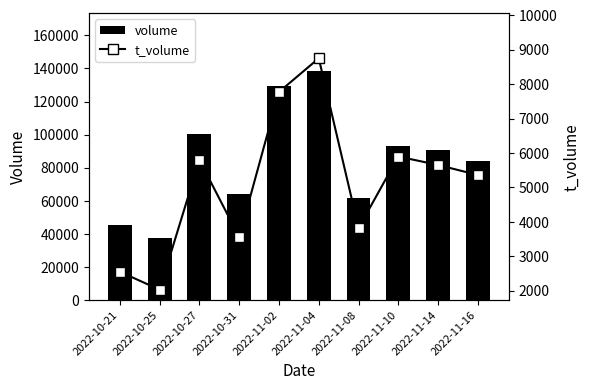

What is the sum of the volume values at 2022-11-16 and 2022-11-02?

213058